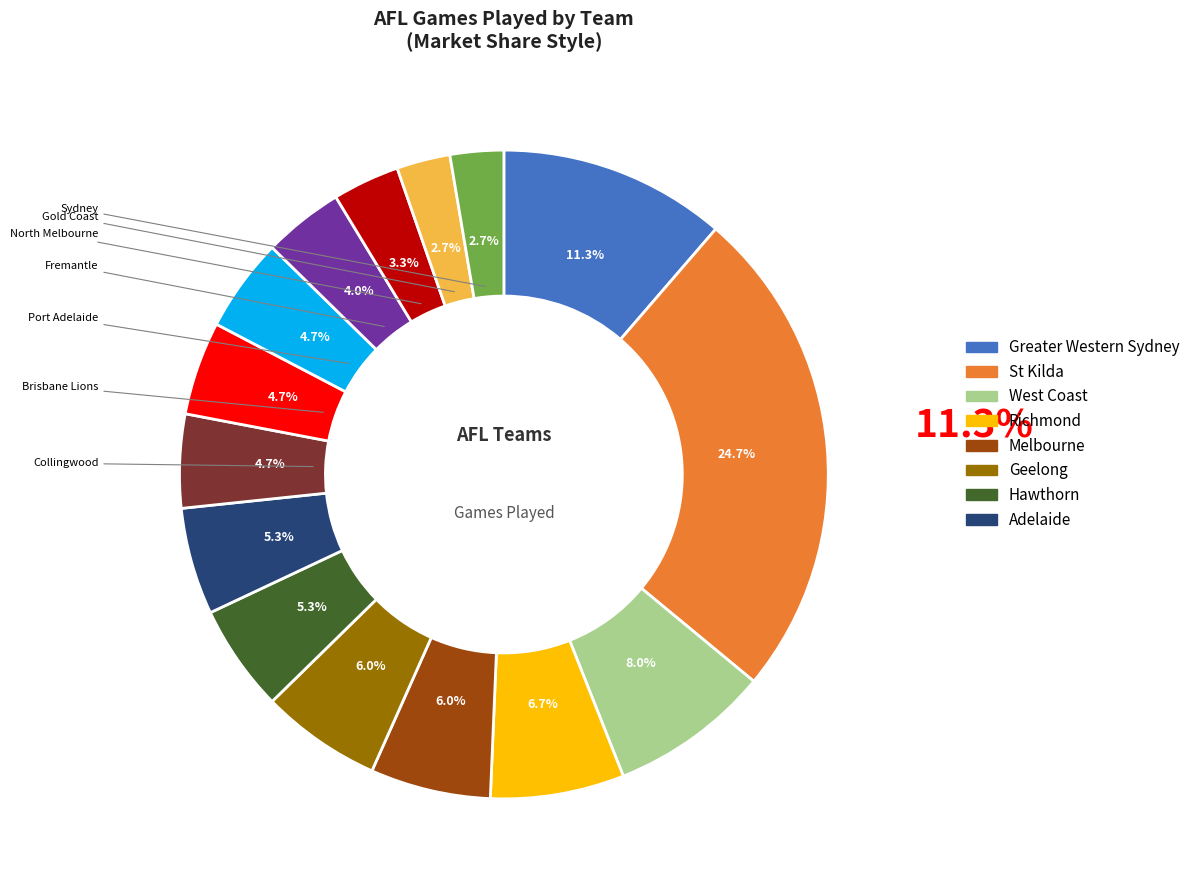

Is there any slice that represents more than half of the pie?

No